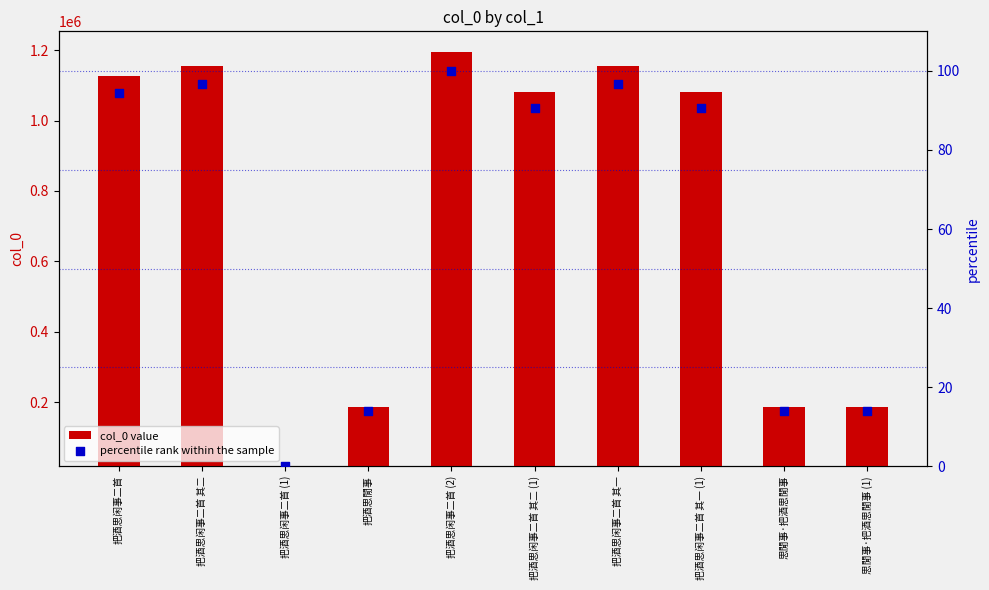

Is the value of percentile rank within the sample at 把酒思闲事二首 其二 greater than the value of col_0 value at 把酒思闲事二首 (2)?

No